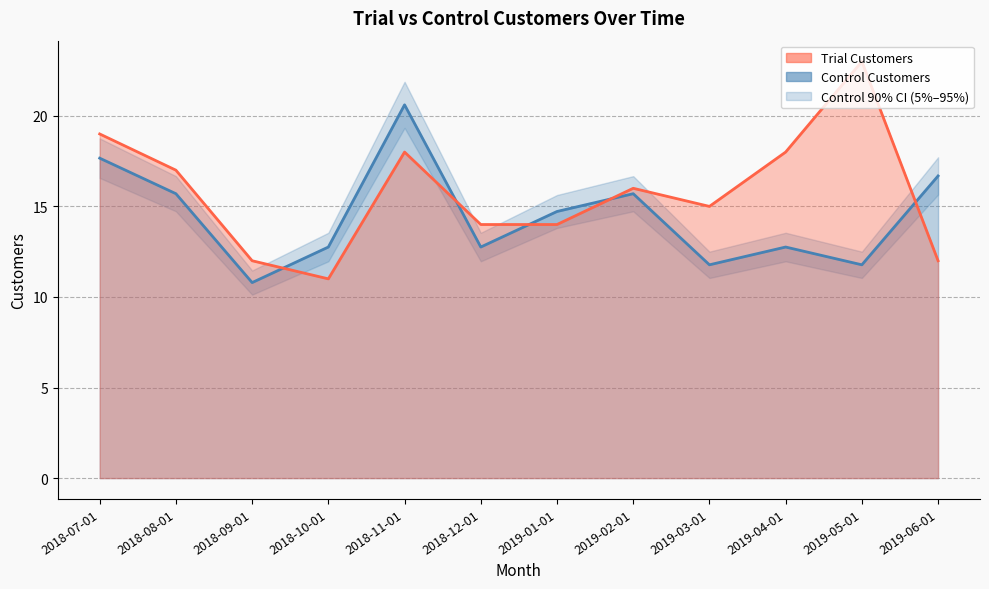

How many interior local peaks does the Trial Customers series have?

3